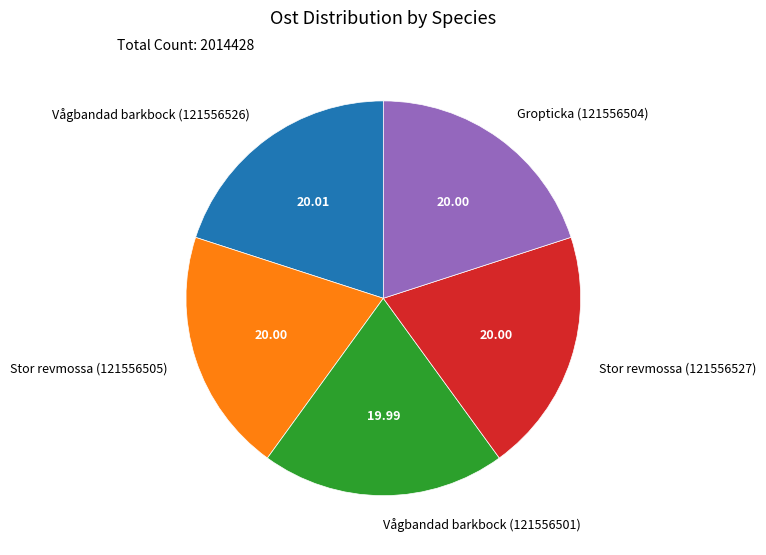

Does Stor revmossa (121556505) represent more than half of the total?

No